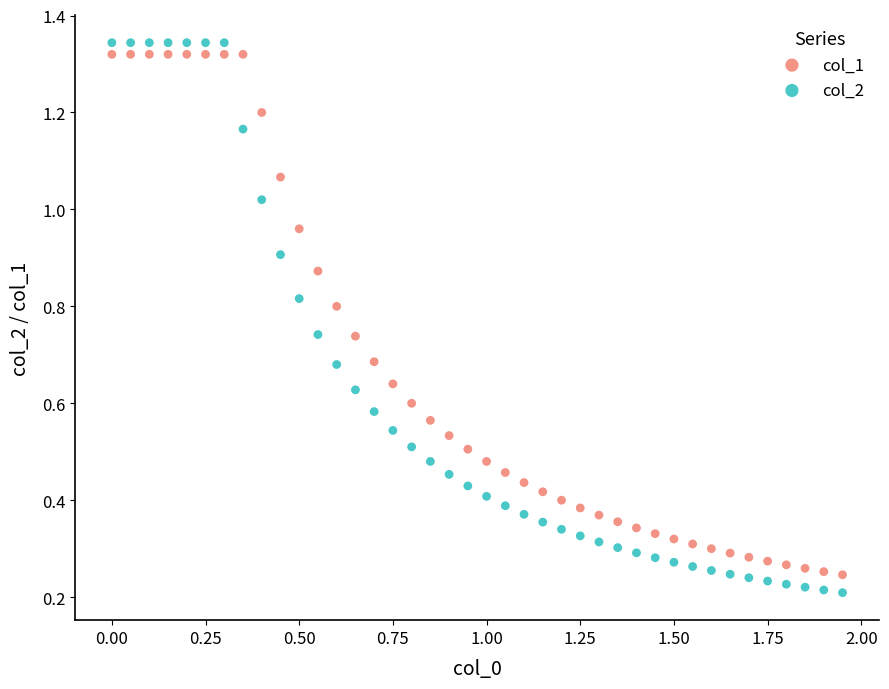

What are all the series names shown in the legend?

col_1, col_2